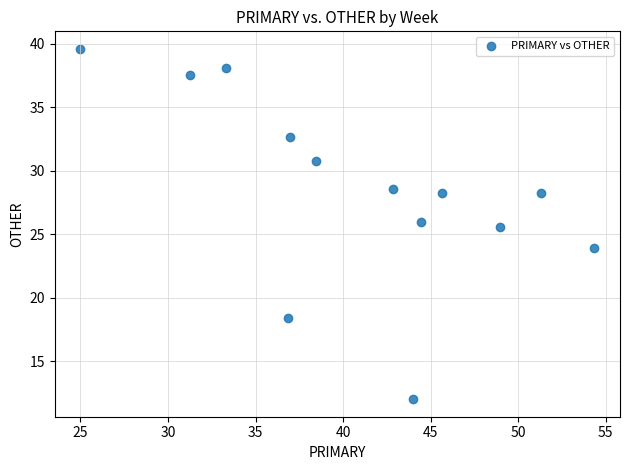

What is the range of Y values (max minus min)?

27.6